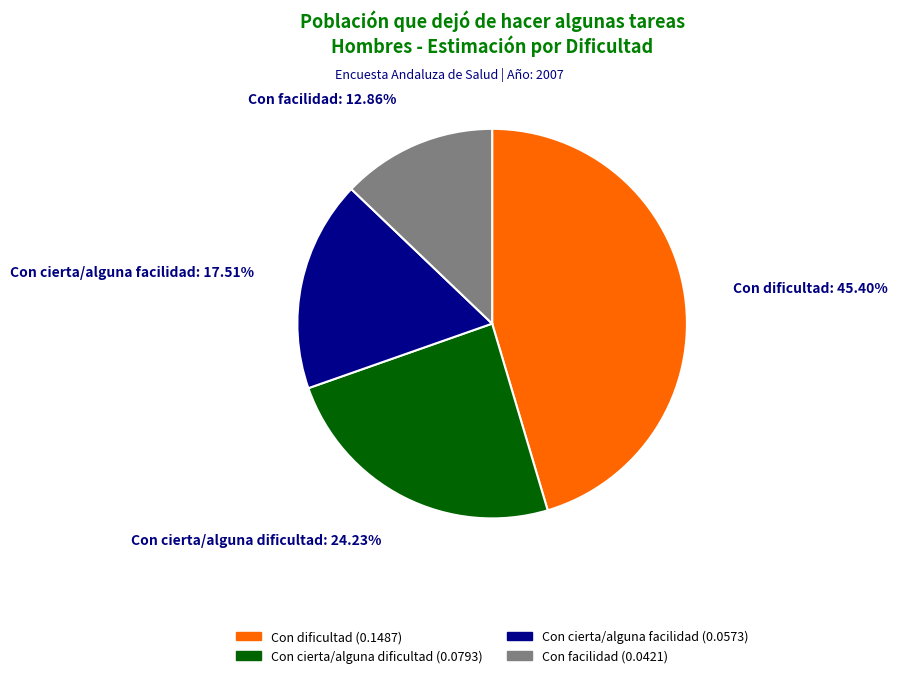

How much of the chart is everything except Con dificultad?

54.6%